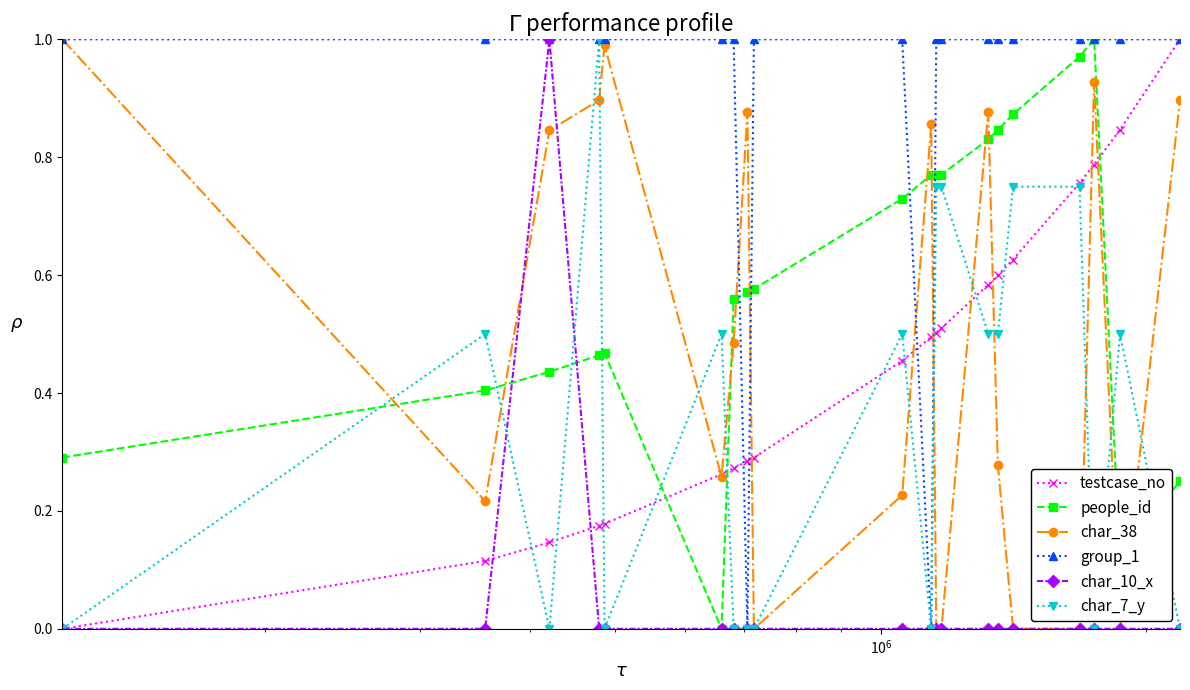

Which series has the largest total across all categories?

group_1